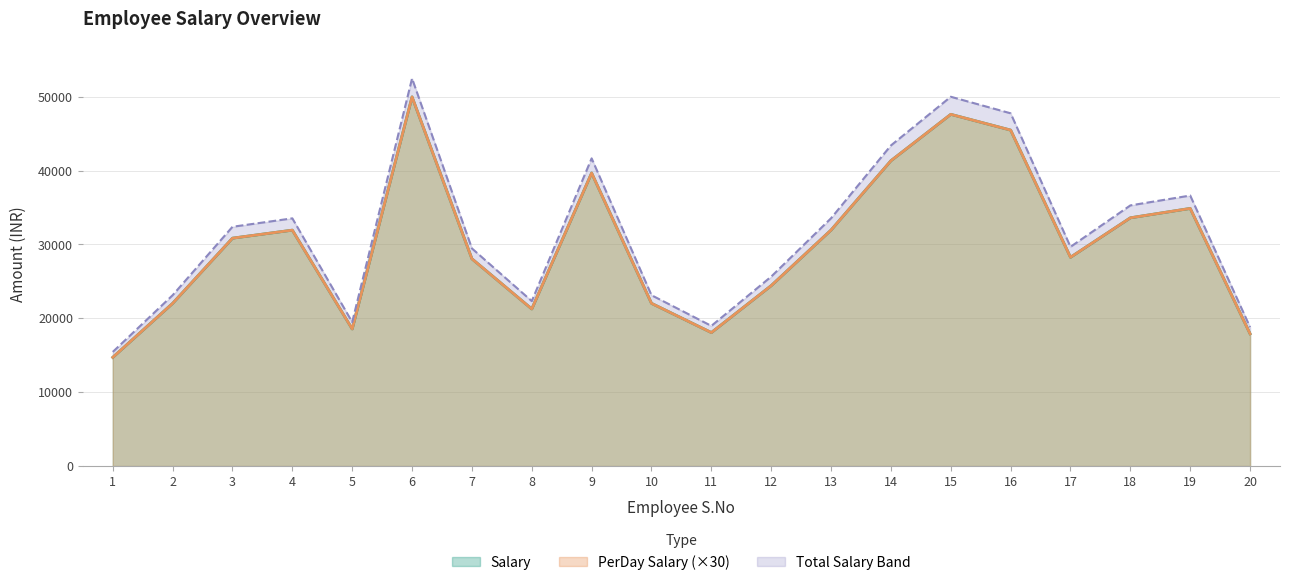

Between 19 and 2, which is larger?

19